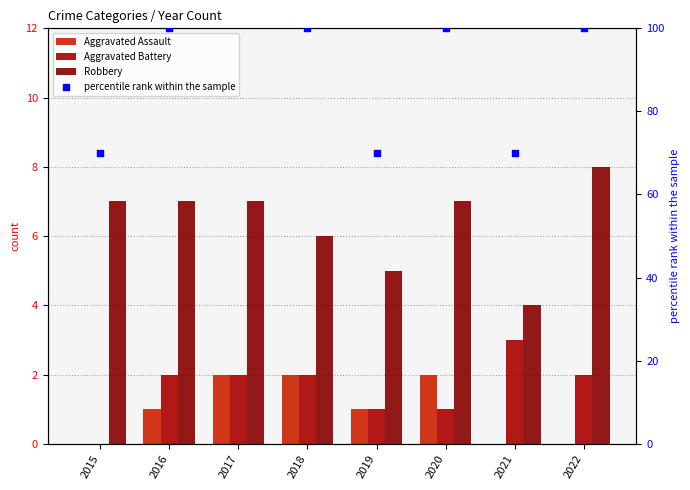

What is the total value across all series at 2017?

121